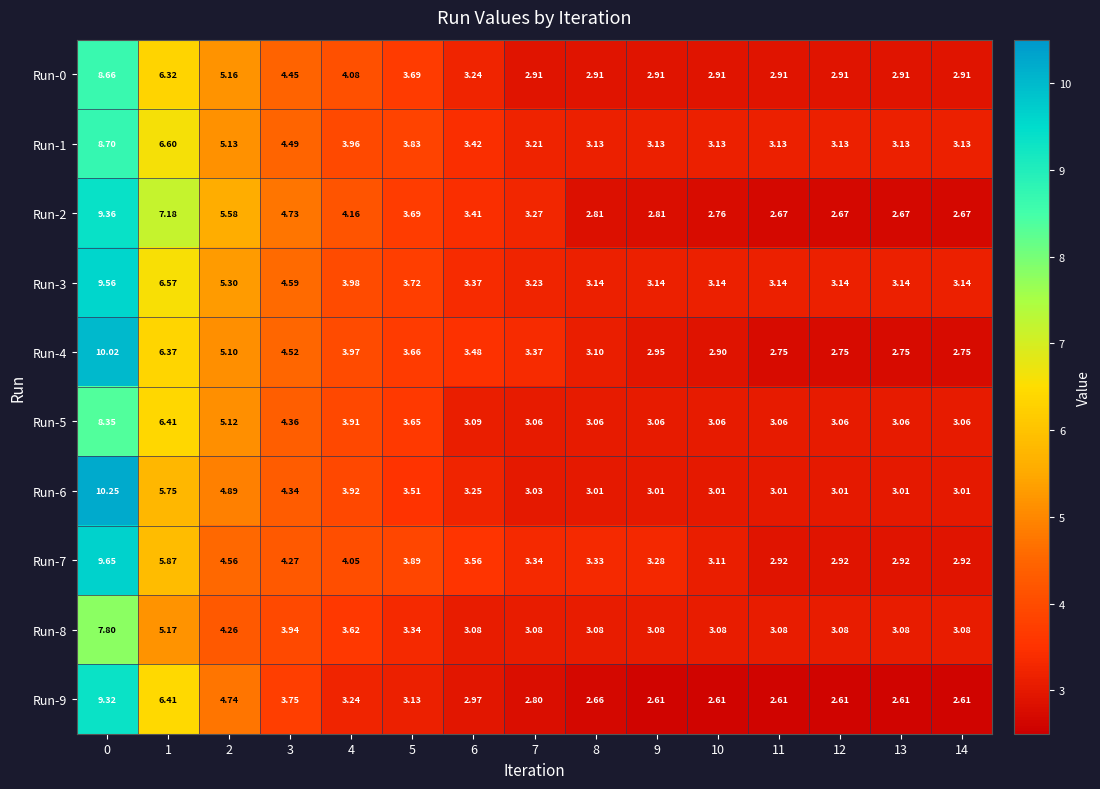

Is the value of Run-4 at 2 greater than the value of Run-2 at 5?

Yes